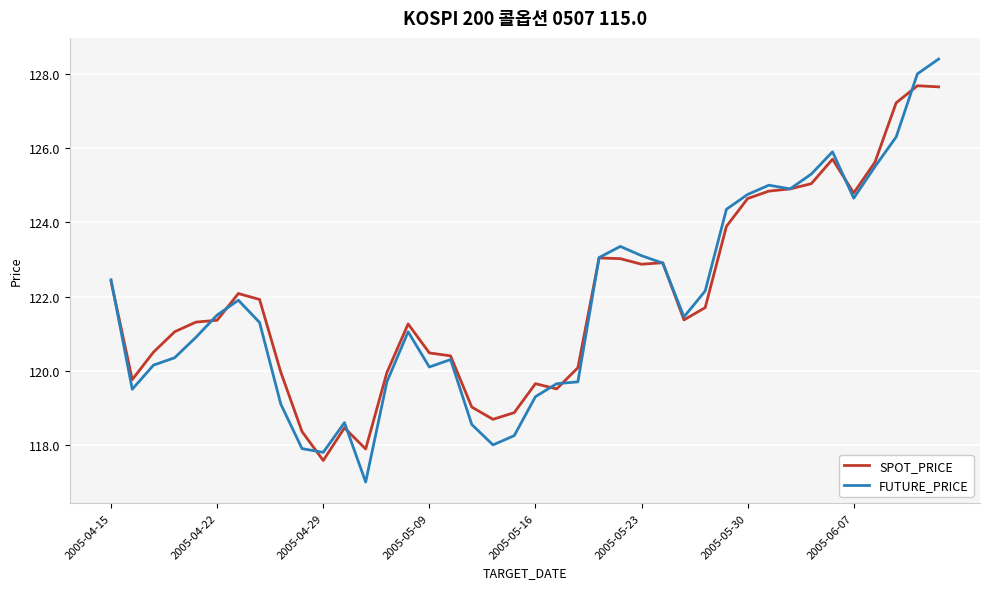

Rank the series by their maximum value, from lowest to highest.

SPOT_PRICE, FUTURE_PRICE